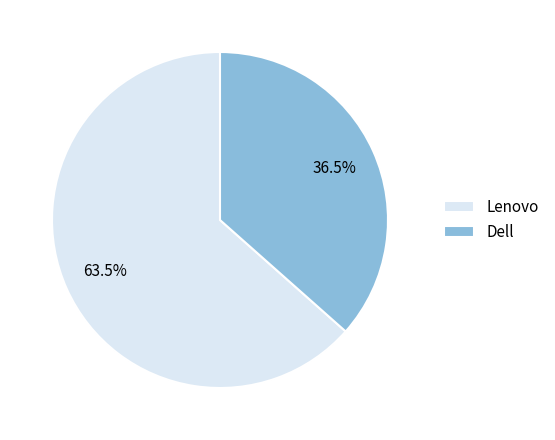

What is the largest slice in the pie chart?

Lenovo